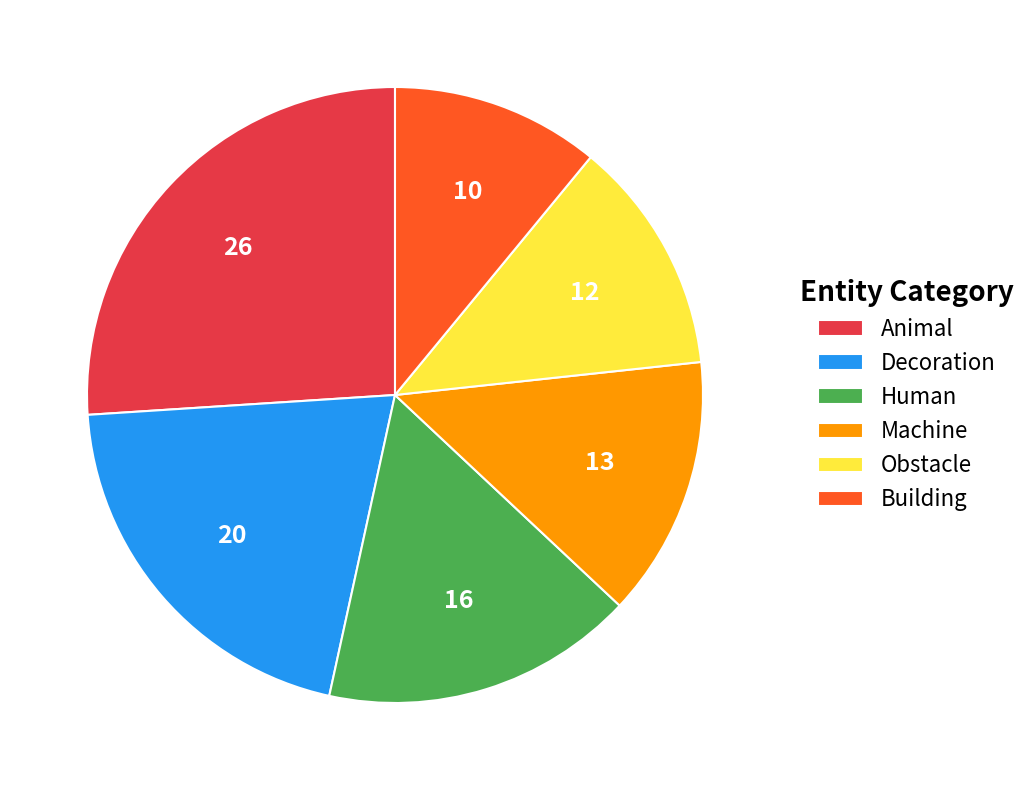

Is there a majority slice in this chart?

No